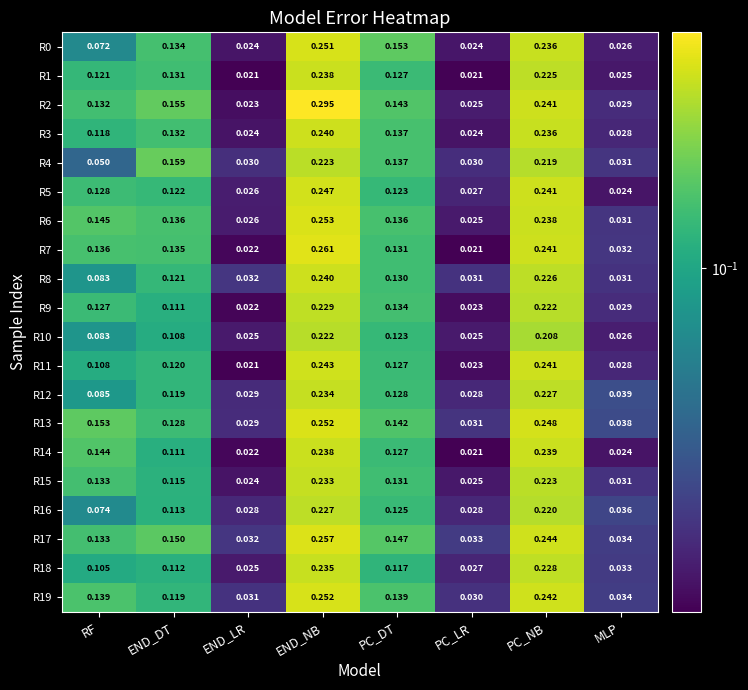

At which label does R19 reach its minimum?

PC_LR